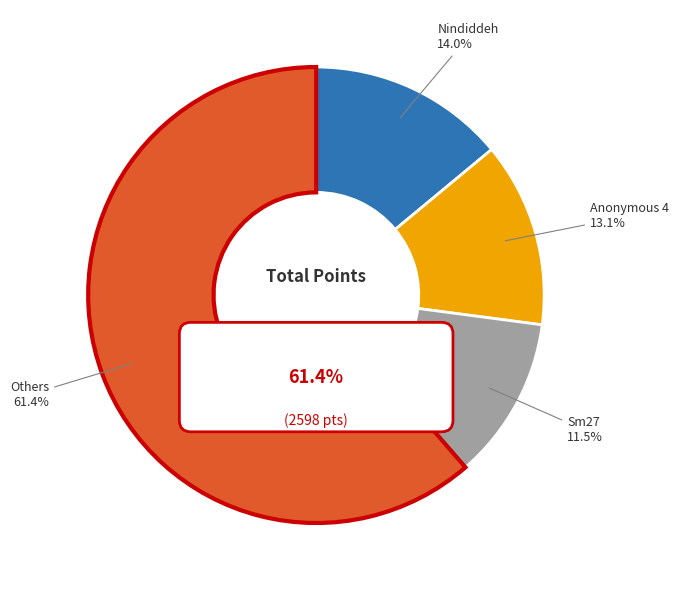

Does Larvitar account for over 50% of the chart?

No